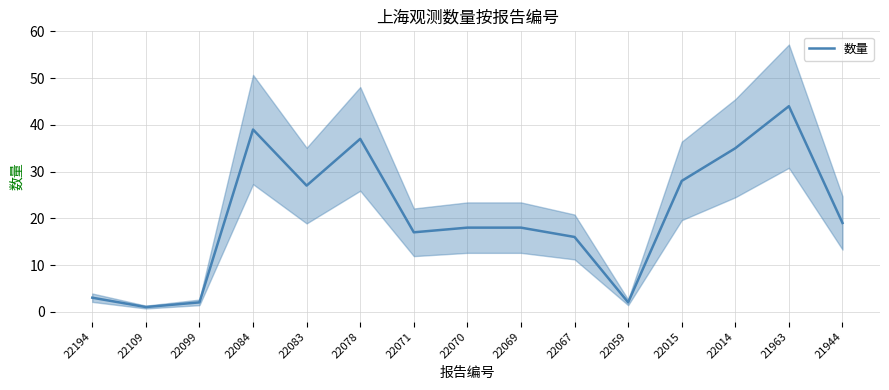

Rank the categories by value from highest to lowest.

21963, 22084, 22078, 22014, 22015, 22083, 21944, 22070, 22069, 22071, 22067, 22194, 22099, 22059, 22109